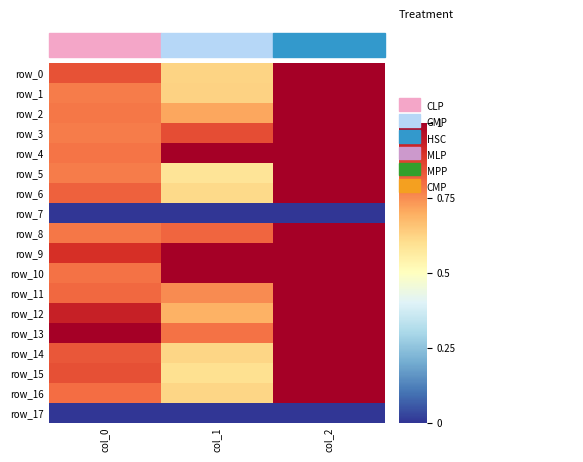

Count the row_3 values in the range 0 to 1.

3